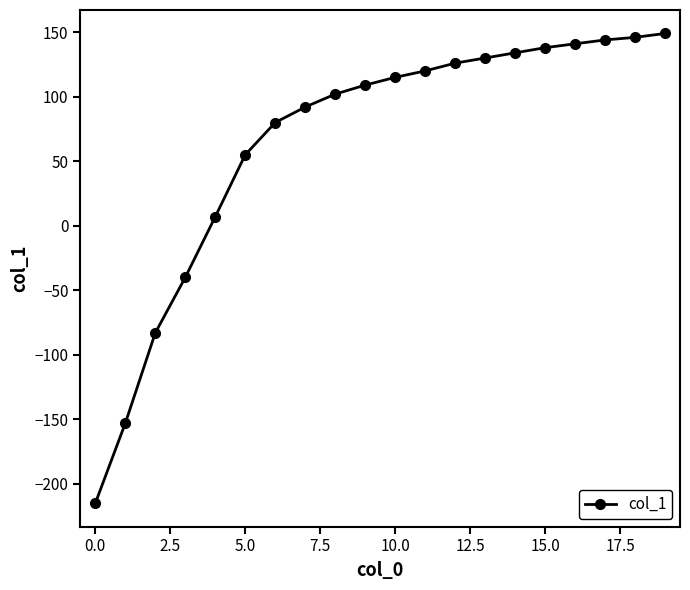

Reading left to right, list all the values displayed in this chart.

-215	-153	-83	-40	7	55	80	92	102	109	115	120	126	130	134	138	141	144	146	149